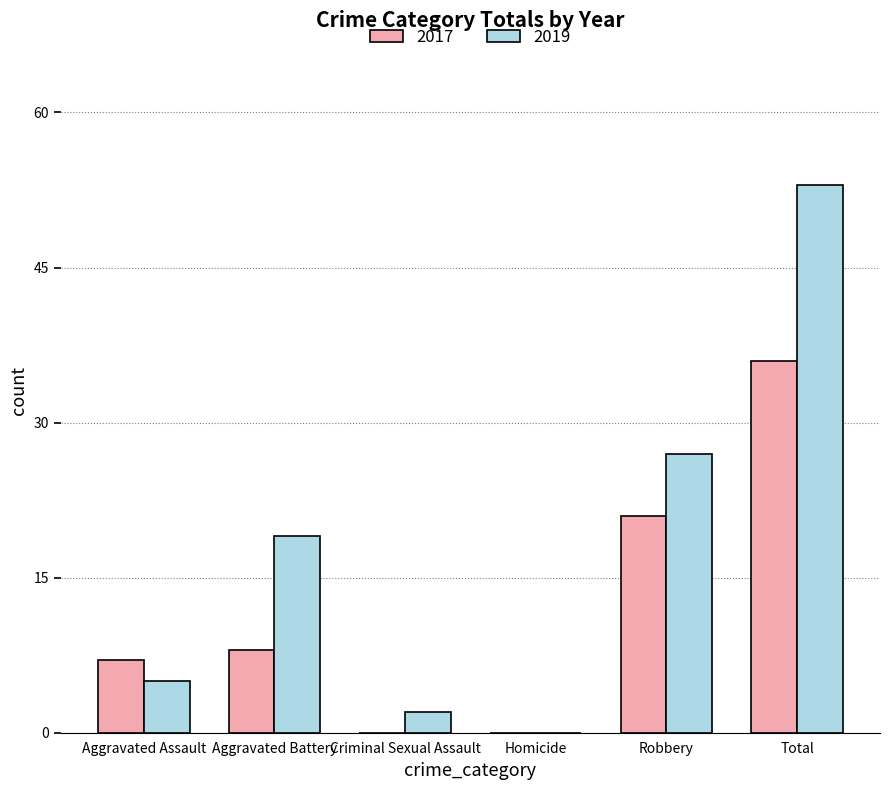

Reading left to right, transcribe all the data shown in this chart.

2017: Aggravated Assault=7	Aggravated Battery=8	Criminal Sexual Assault=0	Homicide=0	Robbery=21	Total=36
2019: Aggravated Assault=5	Aggravated Battery=19	Criminal Sexual Assault=2	Homicide=0	Robbery=27	Total=53